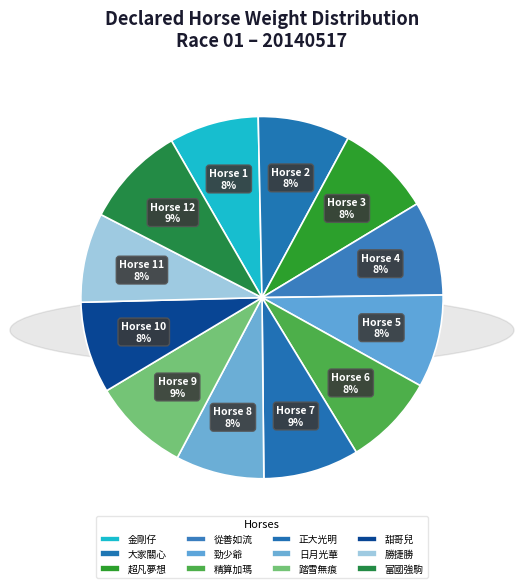

How many segments does this pie chart have?

12